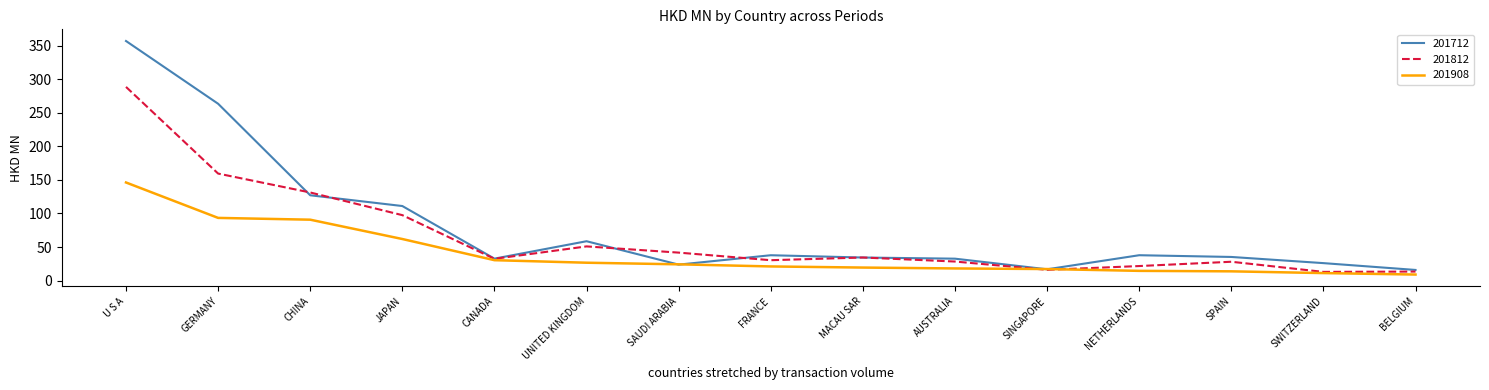

Where is 201712 nearest to the value 186?

CHINA